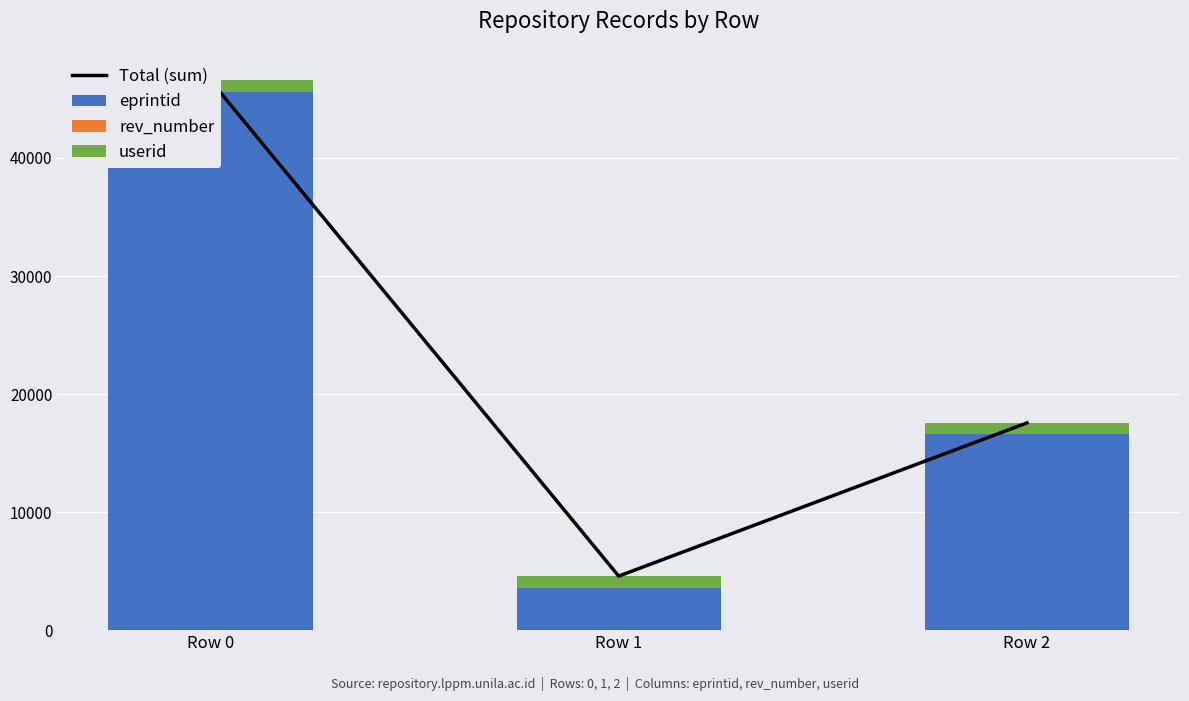

At which category is the sum across all series the highest?

Row 0